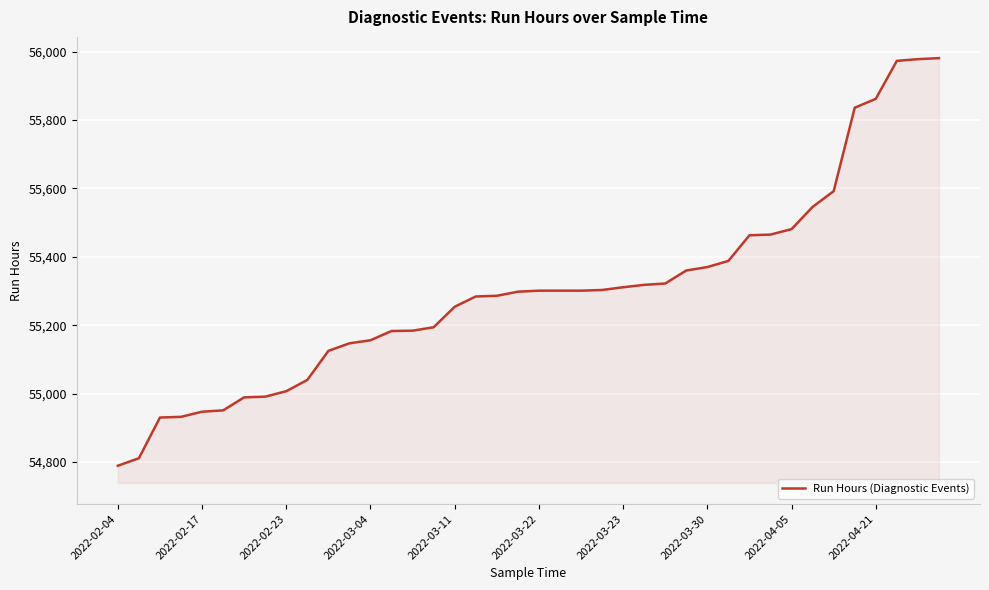

What is the minimum value shown in the chart?

54789